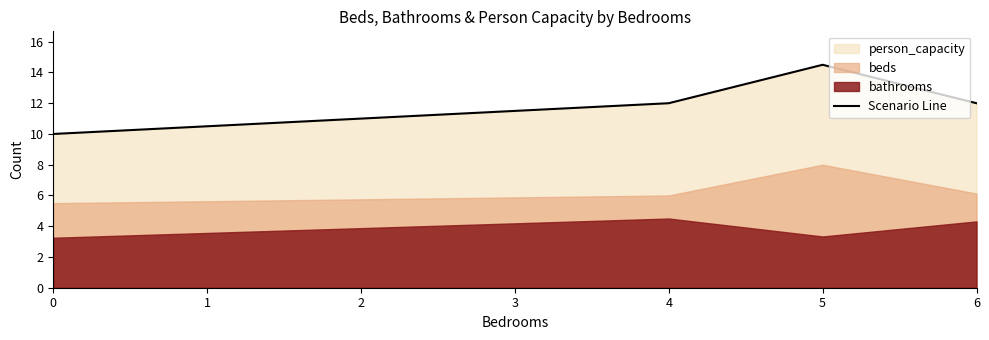

True or false: there are more than 2 points higher than both neighbors.

False